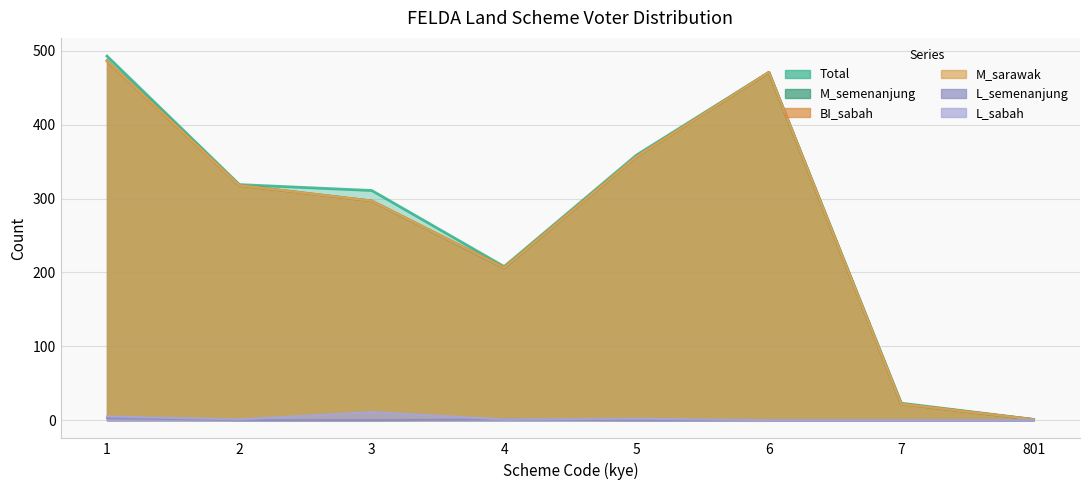

True or false: L_sabah and total cross at least once.

False